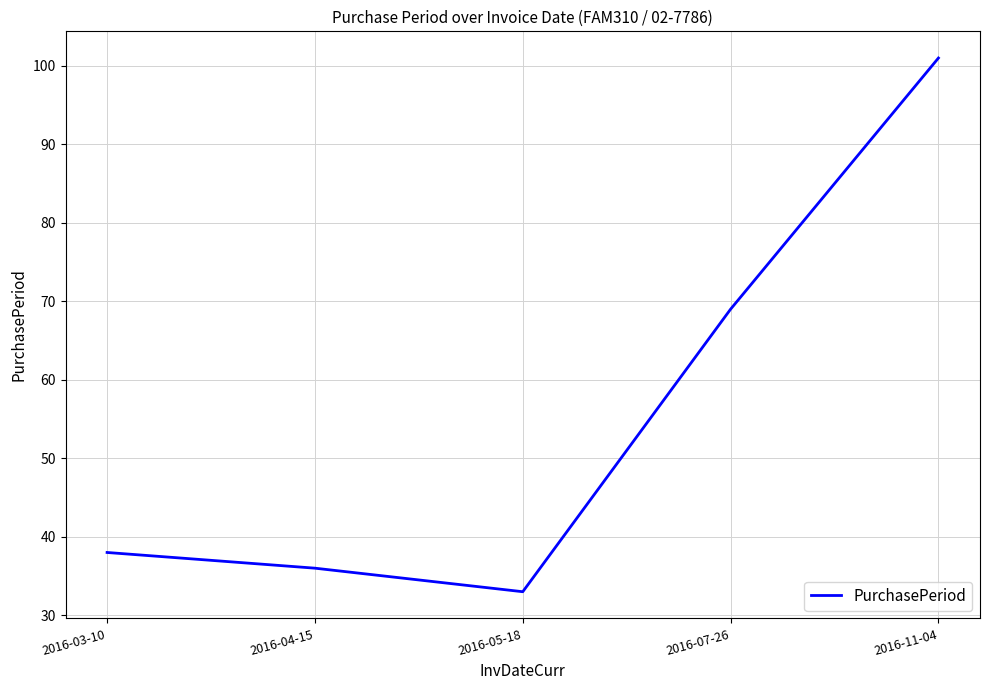

What is the average value?

55